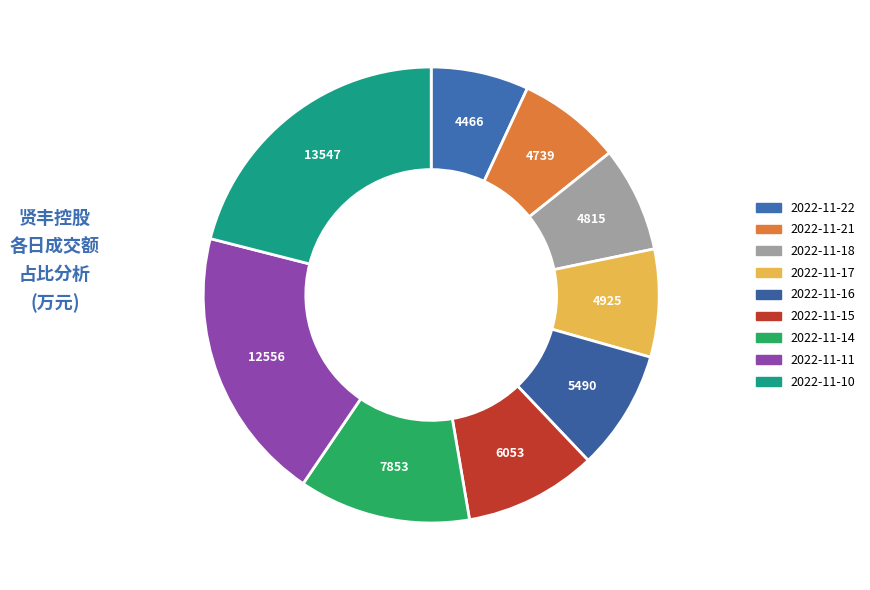

To the nearest percent, what percentage of the pie is 2022-11-14?

12%